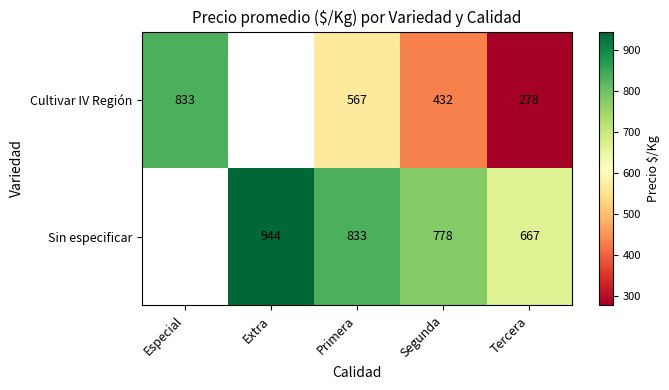

How many series are shown in this chart?

2